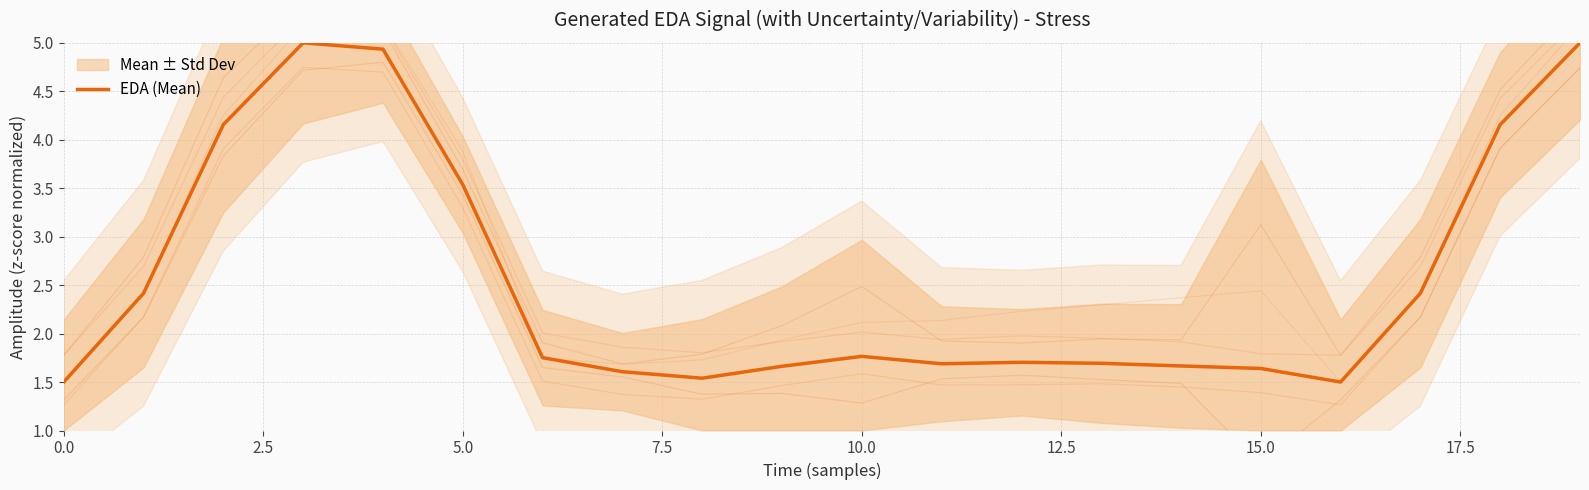

The chart shows a value of 2.5 at 16. True or false?

False